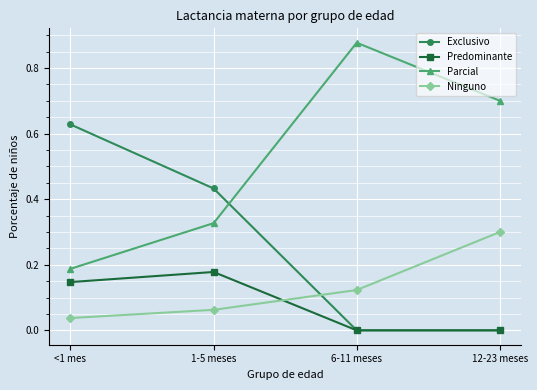

What is the value of the Parcial point at the 4th from the left?

0.7